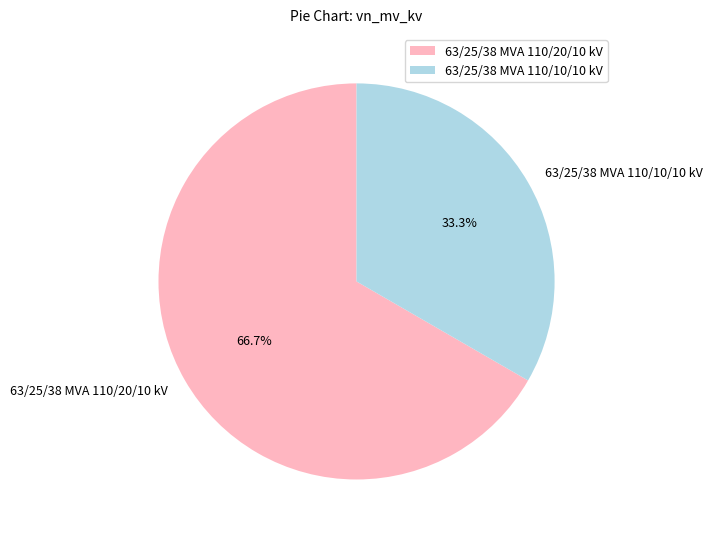

To the nearest percent, what is the difference between the 63/25/38 MVA 110/10/10 kV and 63/25/38 MVA 110/20/10 kV slice percentages?

33%